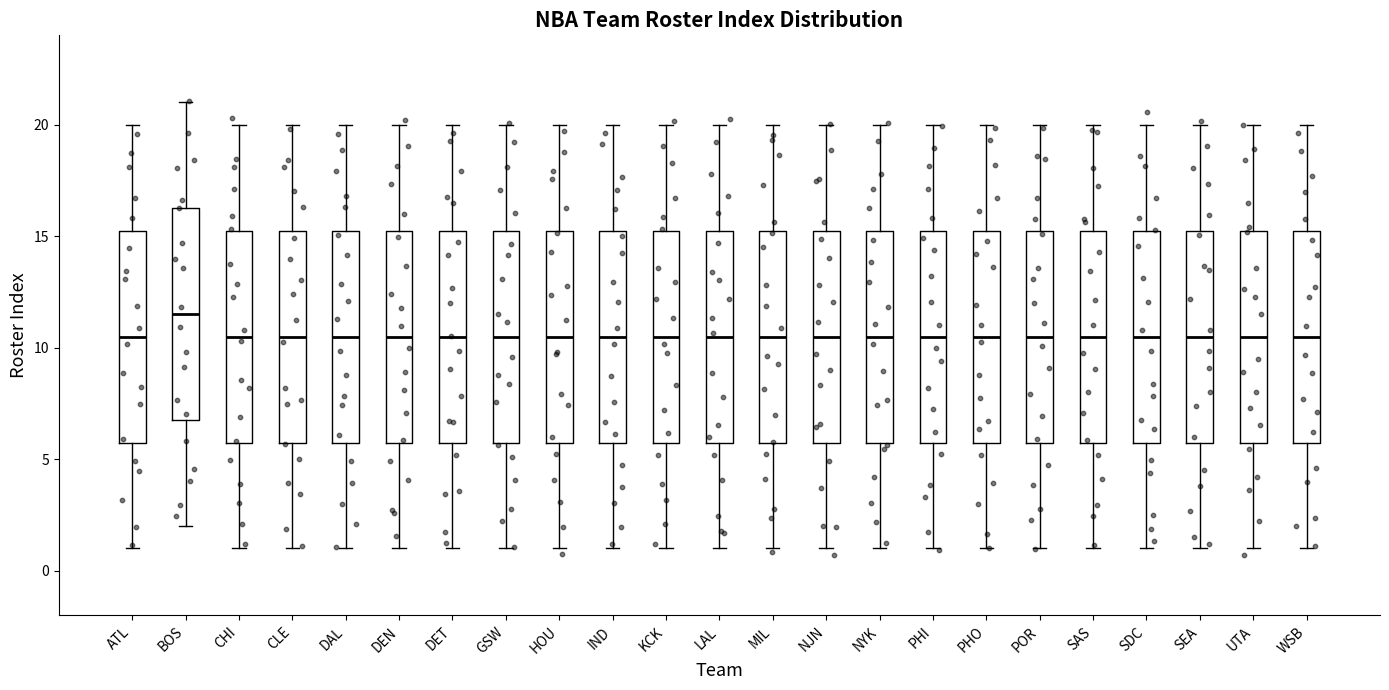

Where is the lower edge of the box for DET on the y-axis? The values are not printed on the chart, so give them approximately, as read against the axis.

6.0